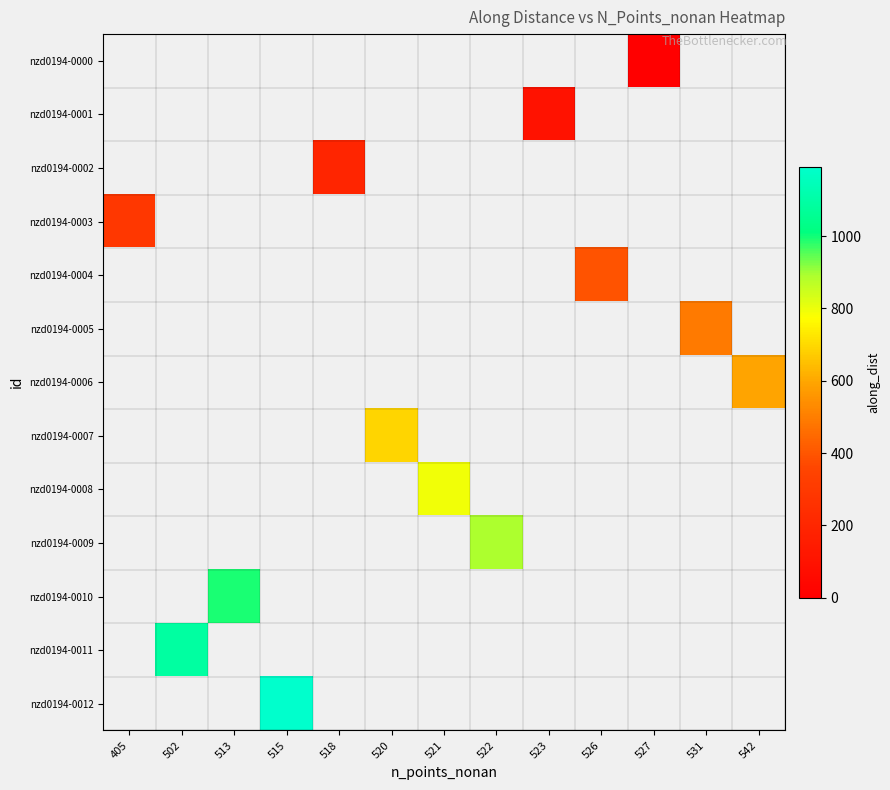

Which label corresponds to the smallest value in the chart?

527